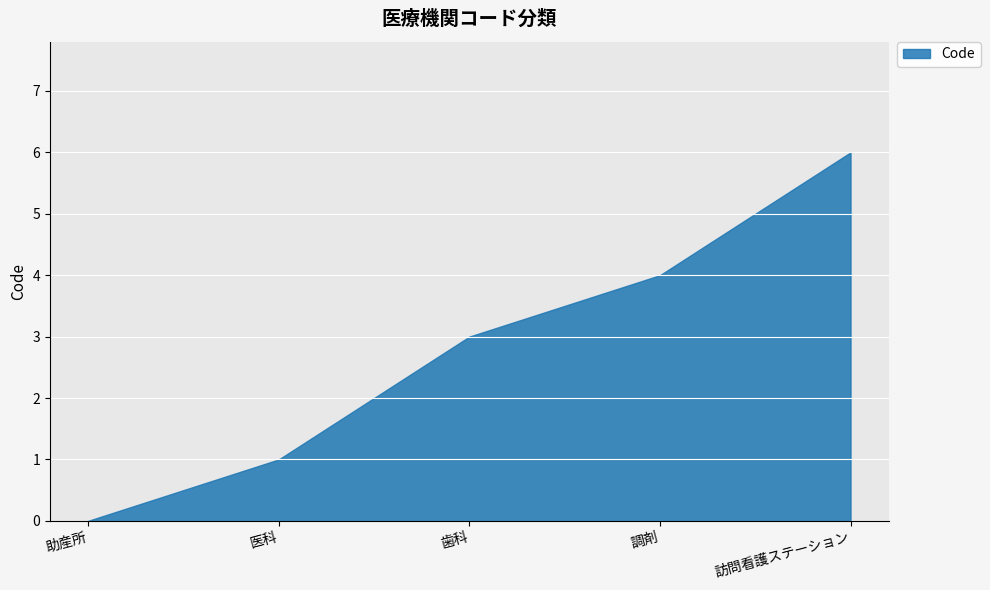

List the labels in order of value, largest first.

訪問看護ステーション, 調剤, 歯科, 医科, 助産所